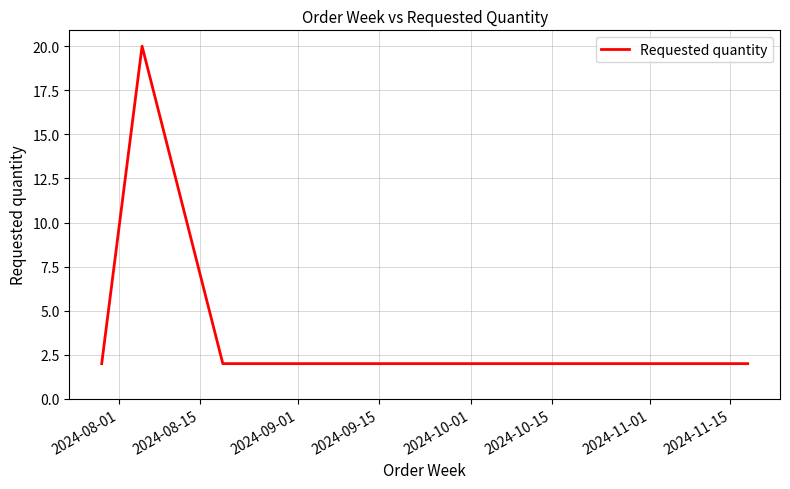

What is the greatest value displayed?

20